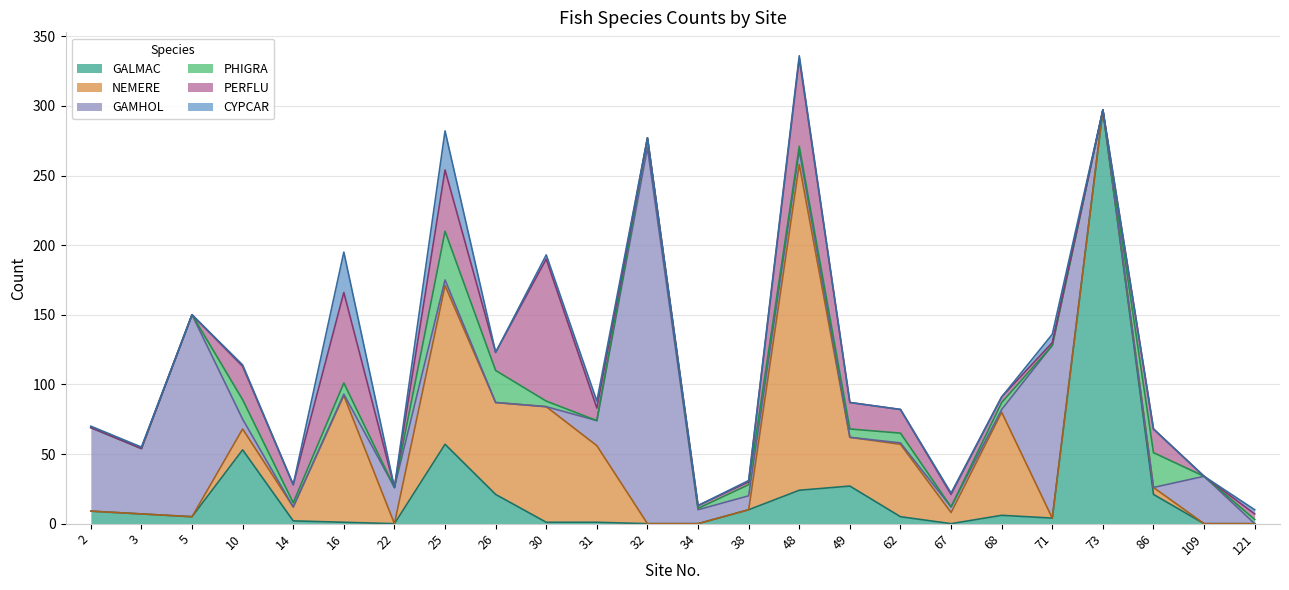

Reading right to left, extract all data points from this chart.

GALMAC: 121=0	109=0	86=21	73=297	71=4	68=6	67=0	62=5	49=27	48=24	38=10	34=0	32=0	31=1	30=1	26=21	25=57	22=0	16=1	14=2	10=53	5=5	3=7	2=9
NEMERE: 121=0	109=0	86=5	73=0	71=0	68=74	67=8	62=52	49=35	48=234	38=0	34=0	32=0	31=55	30=83	26=66	25=114	22=0	16=91	14=10	10=15	5=0	3=0	2=0
GAMHOL: 121=0	109=34	86=0	73=0	71=124	68=2	67=4	62=1	49=0	48=10	38=10	34=10	32=270	31=18	30=0	26=0	25=4	22=26	16=1	14=0	10=7	5=145	3=47	2=60
PHIGRA: 121=3	109=0	86=25	73=0	71=0	68=5	67=0	62=7	49=6	48=3	38=8	34=1	32=7	31=0	30=4	26=23	25=35	22=0	16=8	14=3	10=14	5=0	3=0	2=0
PERFLU: 121=4	109=0	86=17	73=0	71=2	68=4	67=9	62=17	49=19	48=63	38=2	34=2	32=0	31=9	30=102	26=13	25=44	22=0	16=65	14=13	10=24	5=0	3=0	2=0
CYPCAR: 121=3	109=0	86=0	73=0	71=6	68=0	67=1	62=0	49=0	48=2	38=1	34=0	32=0	31=5	30=3	26=0	25=28	22=0	16=29	14=0	10=1	5=0	3=1	2=1